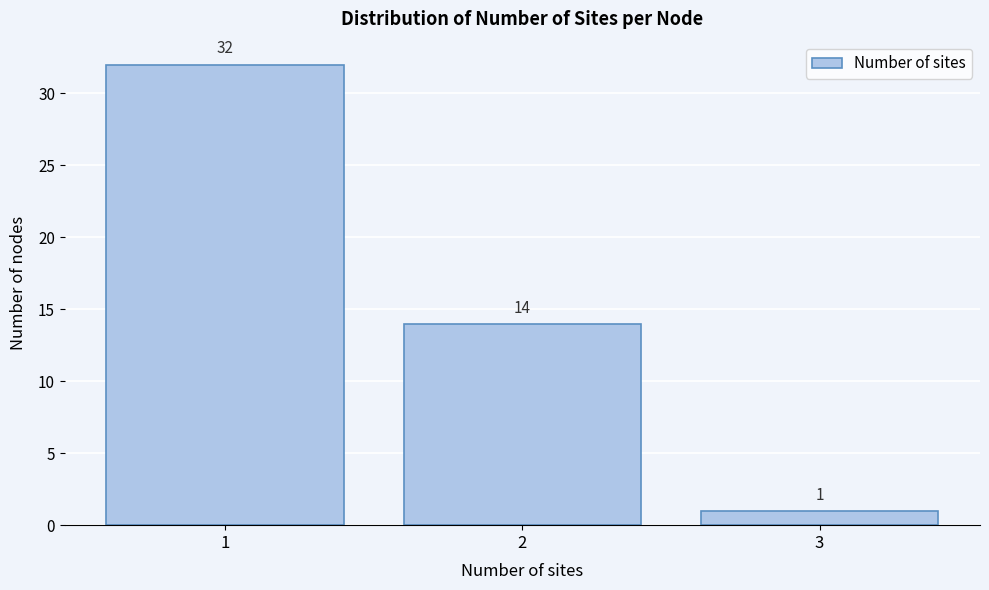

Reading left to right, list every bar in this chart as the range it spans on the x-axis followed by its height.

0.5 to 1.5: 32
1.5 to 2.5: 14
2.5 to 3.5: 1